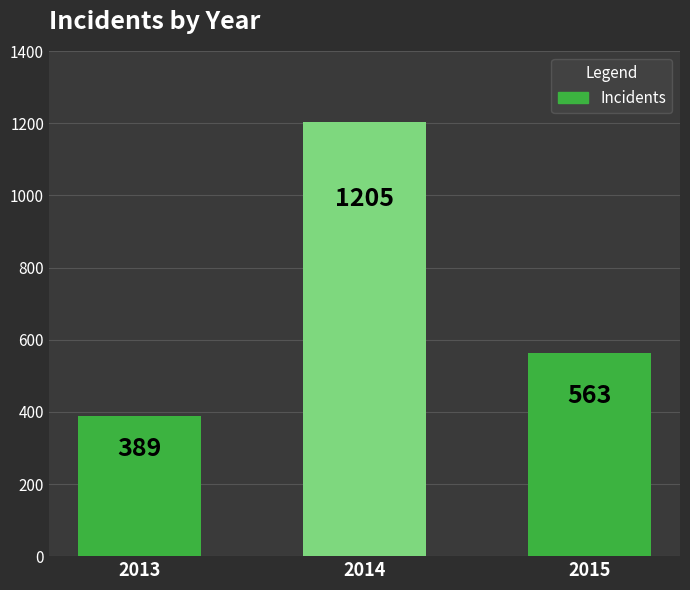

What is the value of the 1st bar from the left?

389